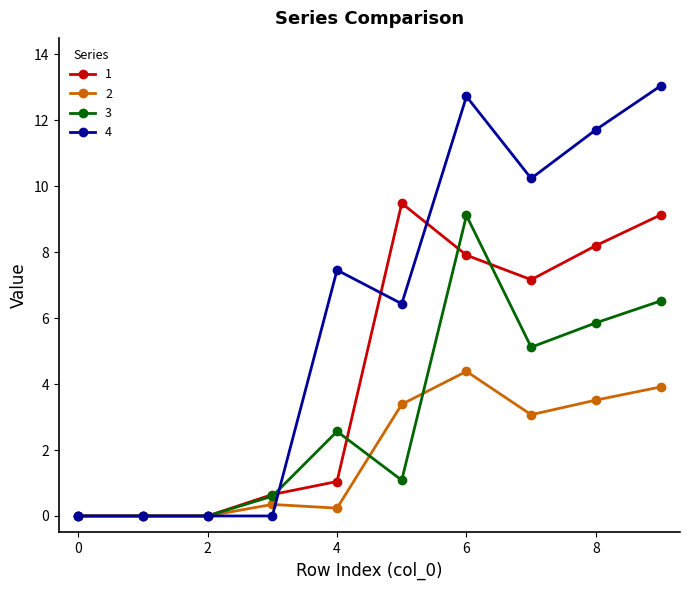

Is this an area chart (filled region under the line)?

No